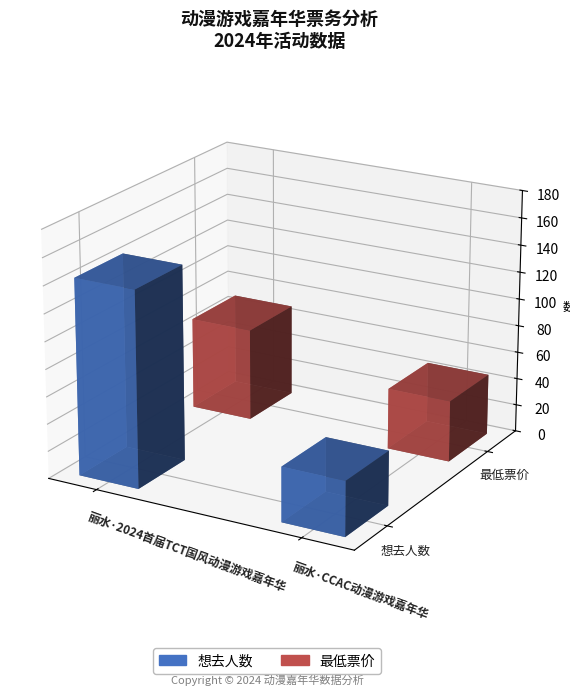

What is the difference between the 最低票价 values at 丽水·CCAC动漫游戏嘉年华 and 丽水·2024首届TCT国风动漫游戏嘉年华?

23